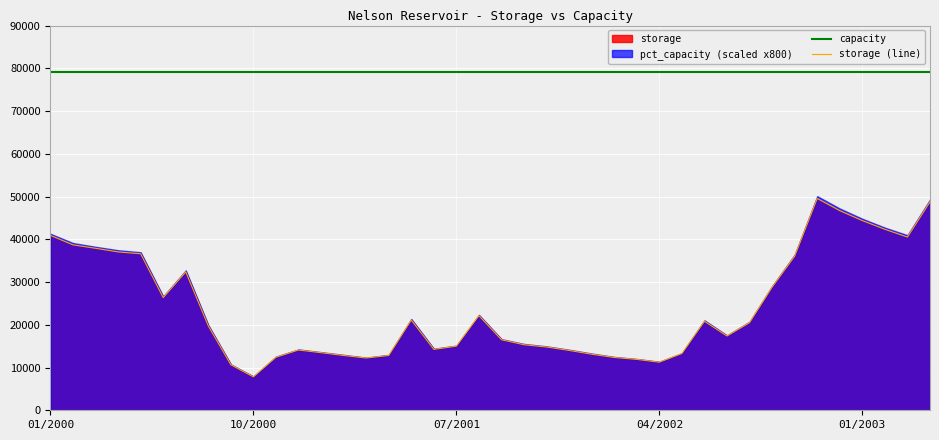

What is the average value of the storage (line) series?

23913